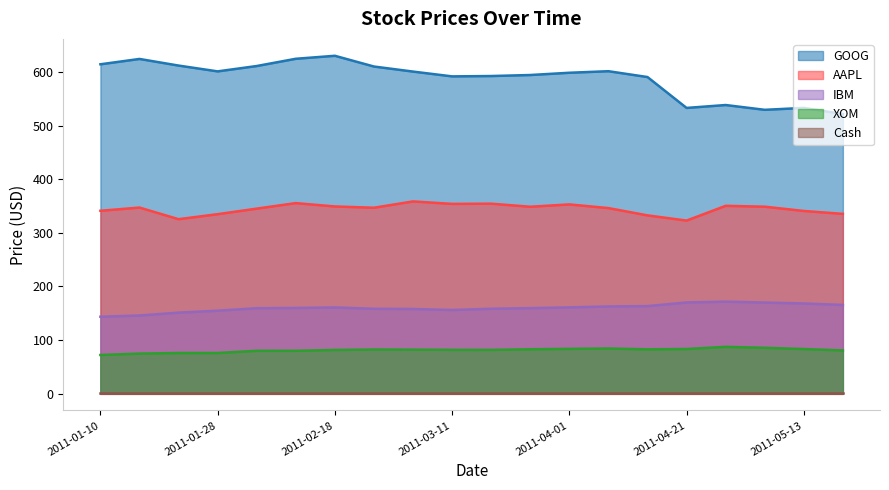

What position from the left is 2011-04-01?

13